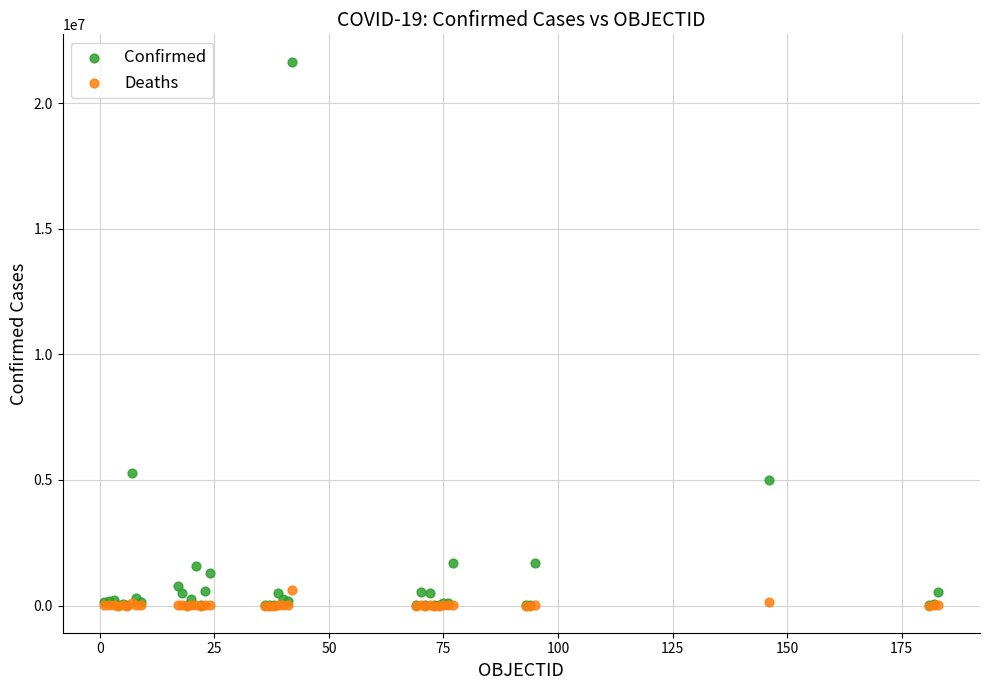

Across all series, what Y value is closest to 10832441?

5274766